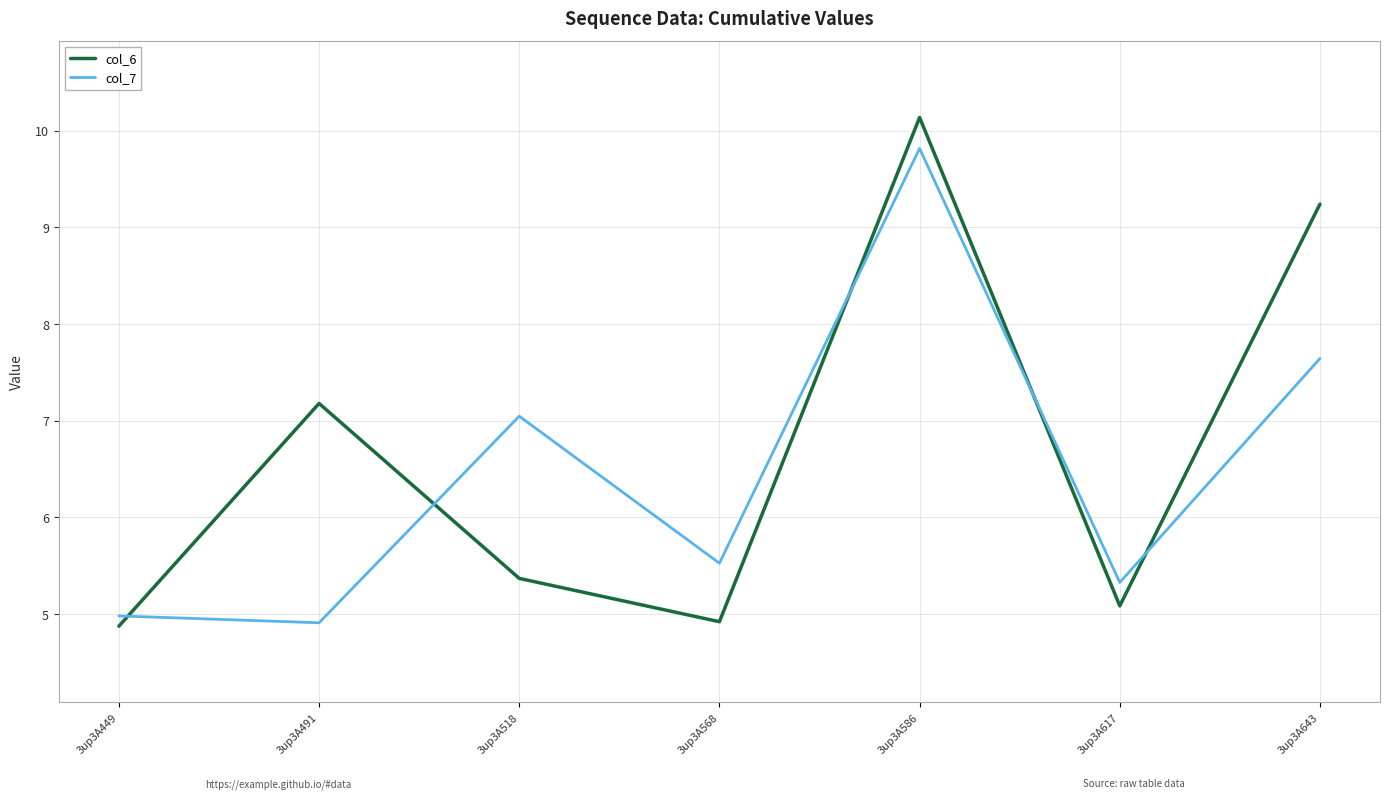

At which category is the sum across all series the highest?

3up3A586